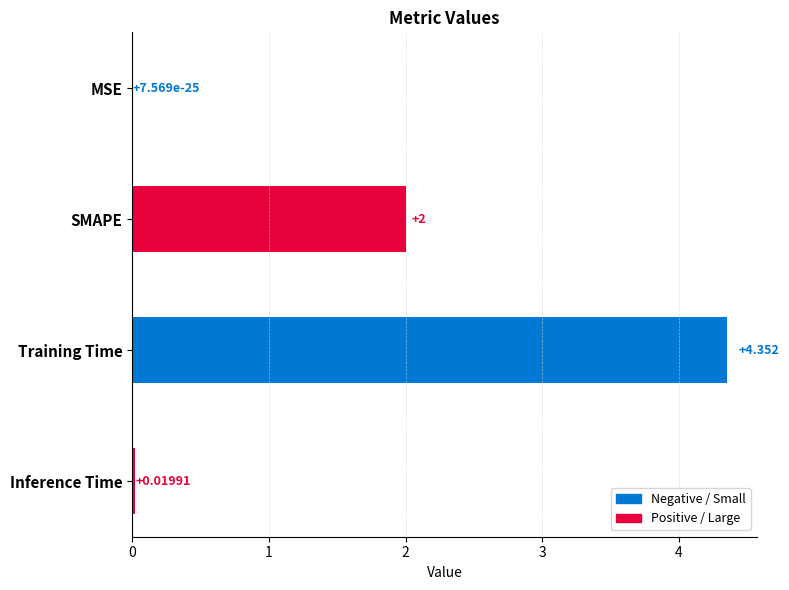

Between MSE and Training Time, which is larger?

Training Time